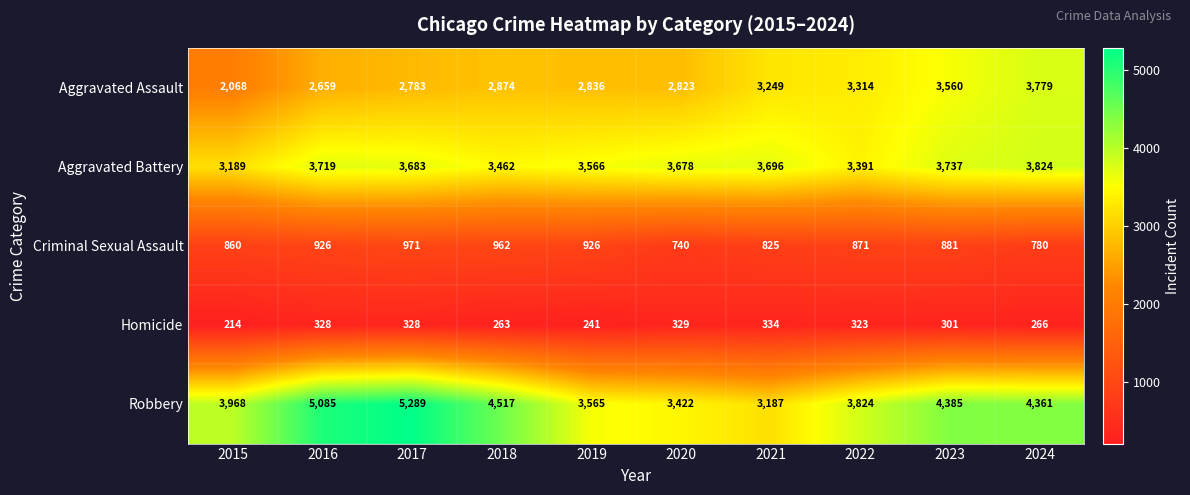

Which series changed the most between 2015 and 2022?

Aggravated Assault